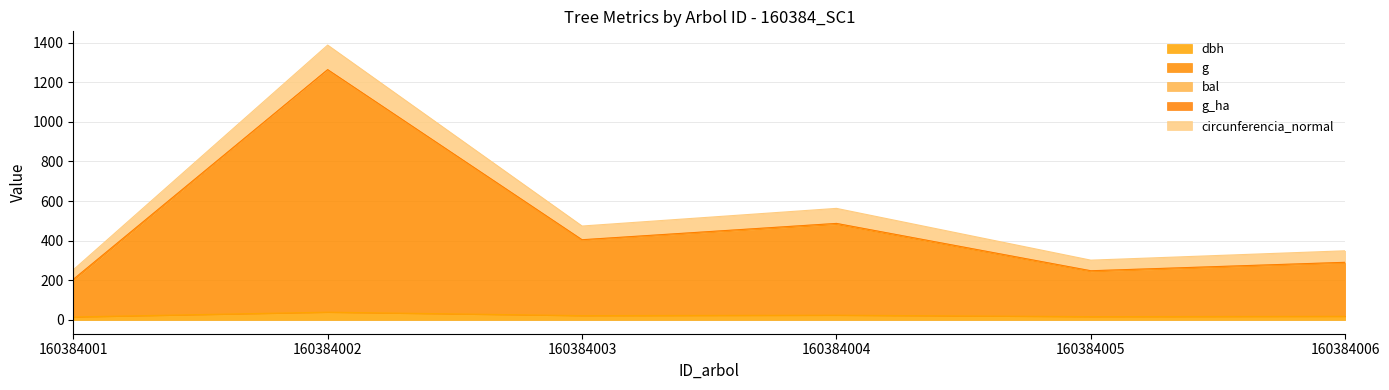

How many interior local valleys does the g series have?

2